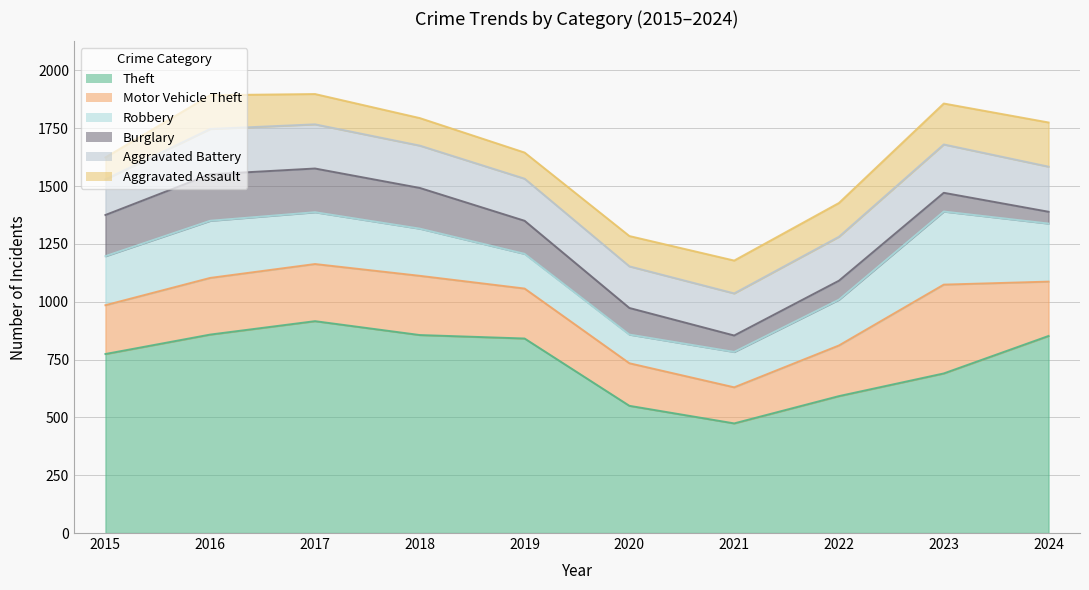

True or false: Aggravated Battery and Burglary cross at least once.

True